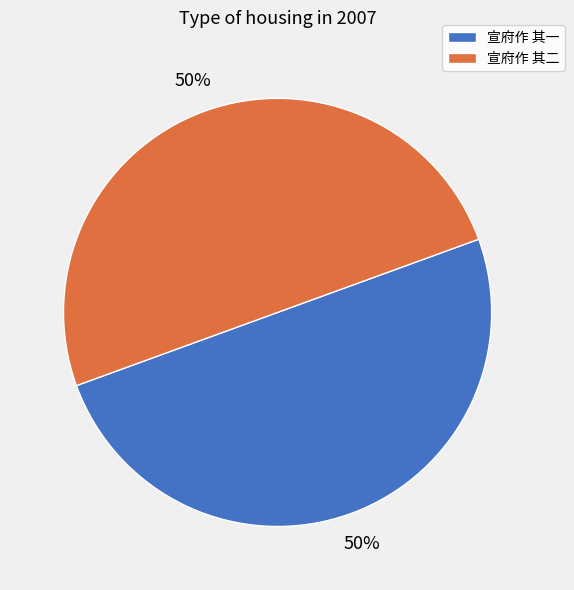

To the nearest percent, what is the combined percentage of 宣府作 其一 and 宣府作 其二?

100%